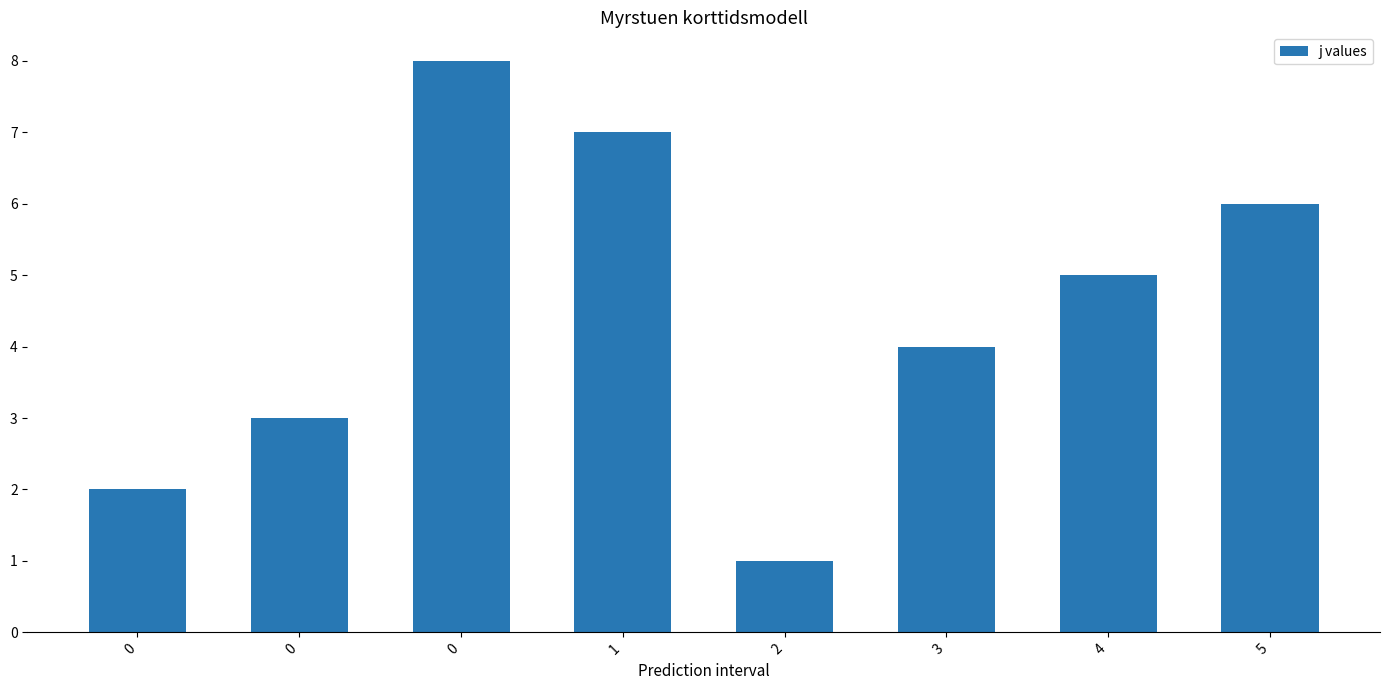

How many bars are there in total?

8